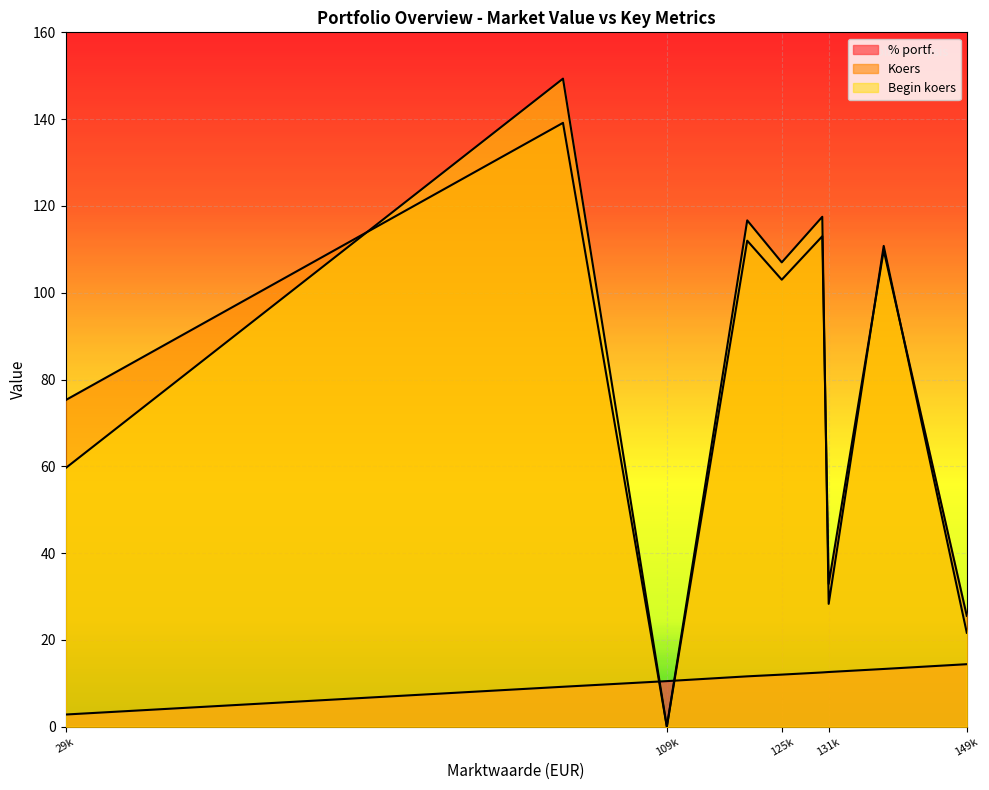

Reading left to right, list all the values displayed in this chart.

% portf.: iShares MSCI World EUR=14.4	iShares STOXX Europe 600=12.6	Vanguard Dividend Appreciation ETF=2.8	2% Germany 11-22=12.0	3,5% Nederland 10-20=11.6	4% Nederland 08-18=12.5	6,25% Germany 94-24=9.2	iShares Barclays Cap EUR Corp Bond ex-F=13.3	Modelportefeuilles 30RD-70RM=10.5
Koers: iShares MSCI World EUR=25.5	iShares STOXX Europe 600=32.9	Vanguard Dividend Appreciation ETF=75.2	2% Germany 11-22=103.0	3,5% Nederland 10-20=112.0	4% Nederland 08-18=113.0	6,25% Germany 94-24=139.1	iShares Barclays Cap EUR Corp Bond ex-F=109.8	Modelportefeuilles 30RD-70RM=0.0
Begin koers: iShares MSCI World EUR=21.6	iShares STOXX Europe 600=28.3	Vanguard Dividend Appreciation ETF=59.6	2% Germany 11-22=107.0	3,5% Nederland 10-20=116.7	4% Nederland 08-18=117.5	6,25% Germany 94-24=149.3	iShares Barclays Cap EUR Corp Bond ex-F=110.8	Modelportefeuilles 30RD-70RM=0.0